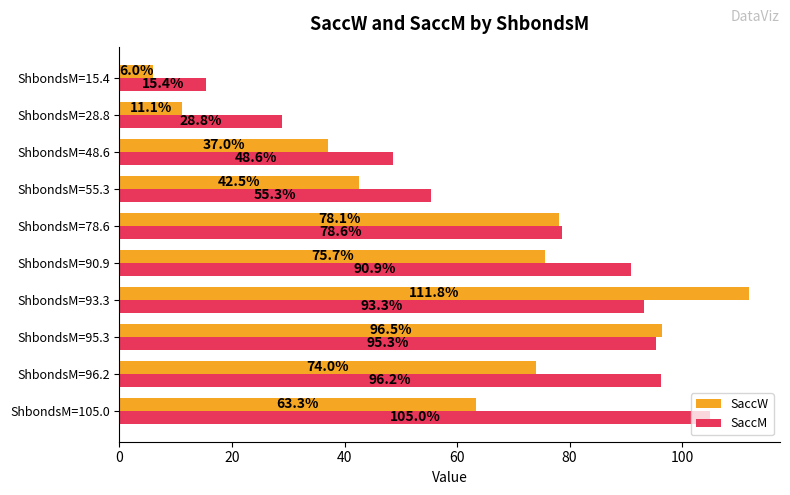

How many categories are shown in the chart?

10